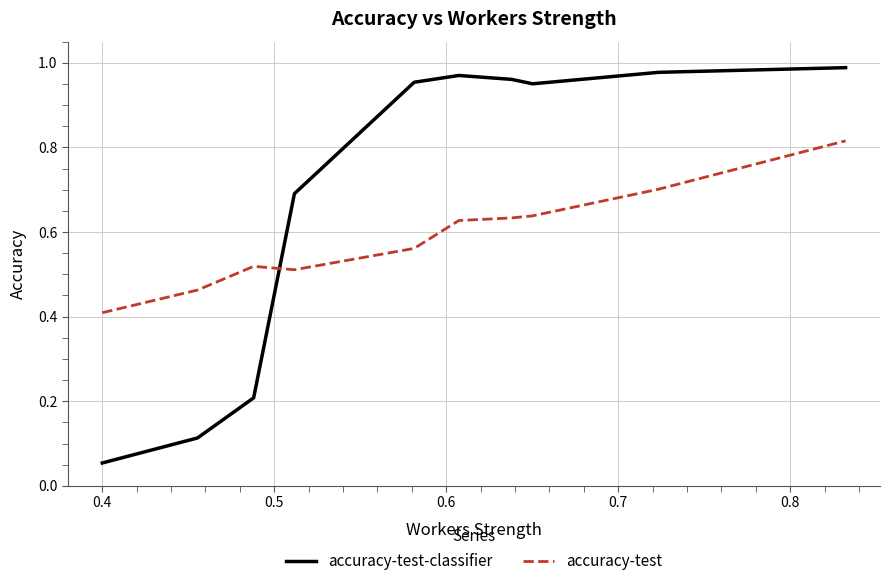

What is the average value of the accuracy-test-classifier series?

0.7